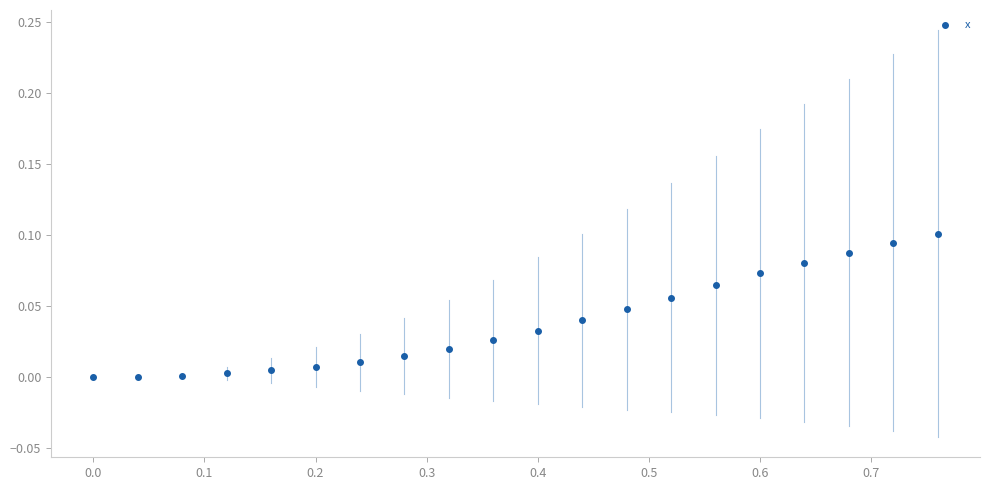

What is the range of X values (max minus min)?

0.8